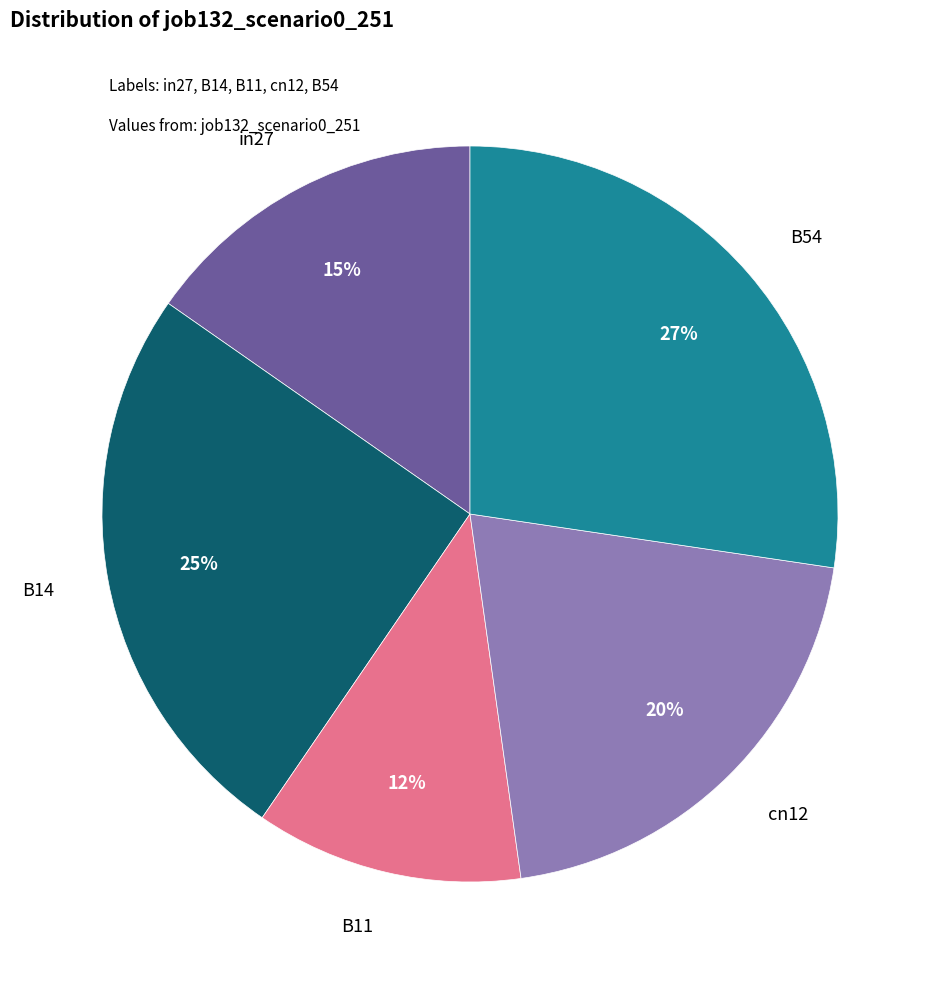

To the nearest percent, what is the average slice percentage?

20%